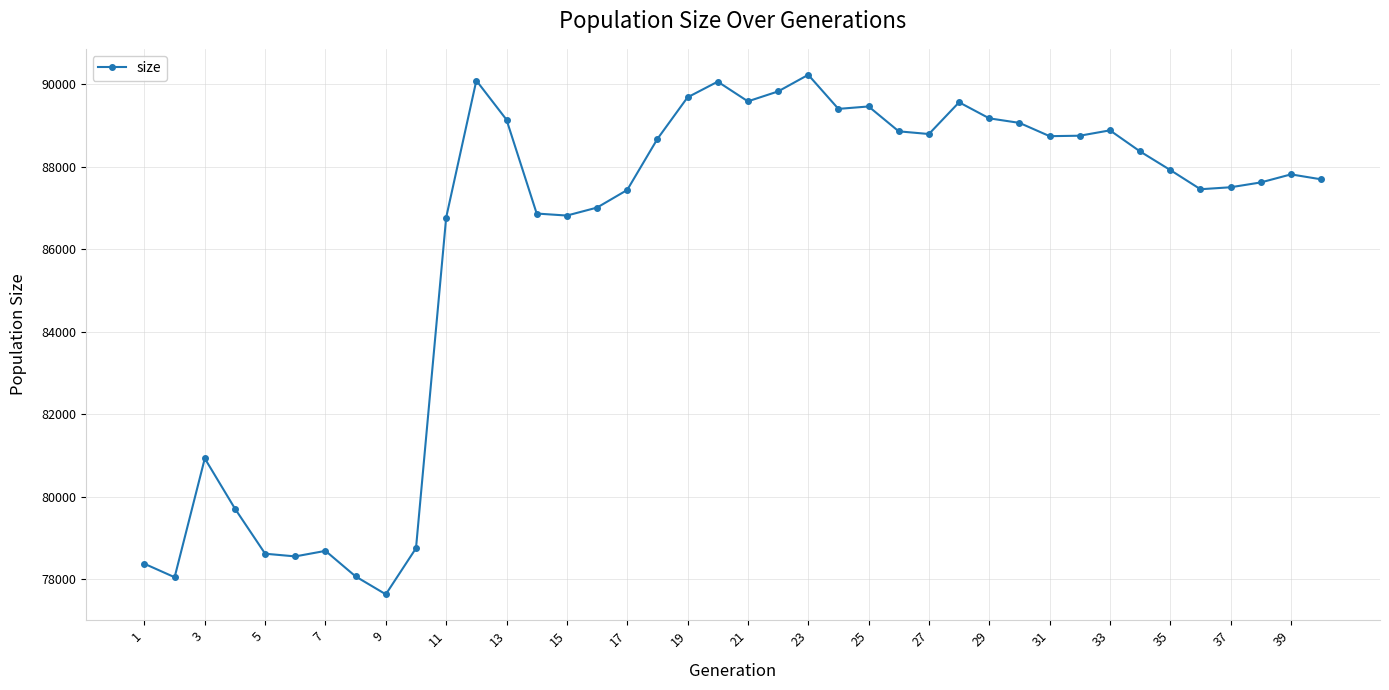

What is the smallest value displayed?

77639